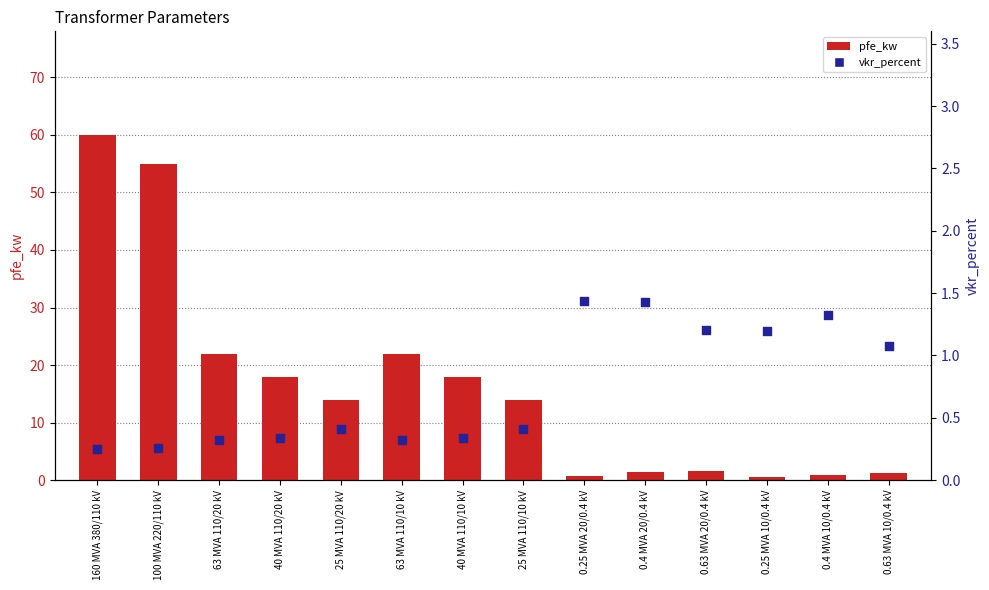

Which series has the largest Y range (max minus min)?

pfe_kw